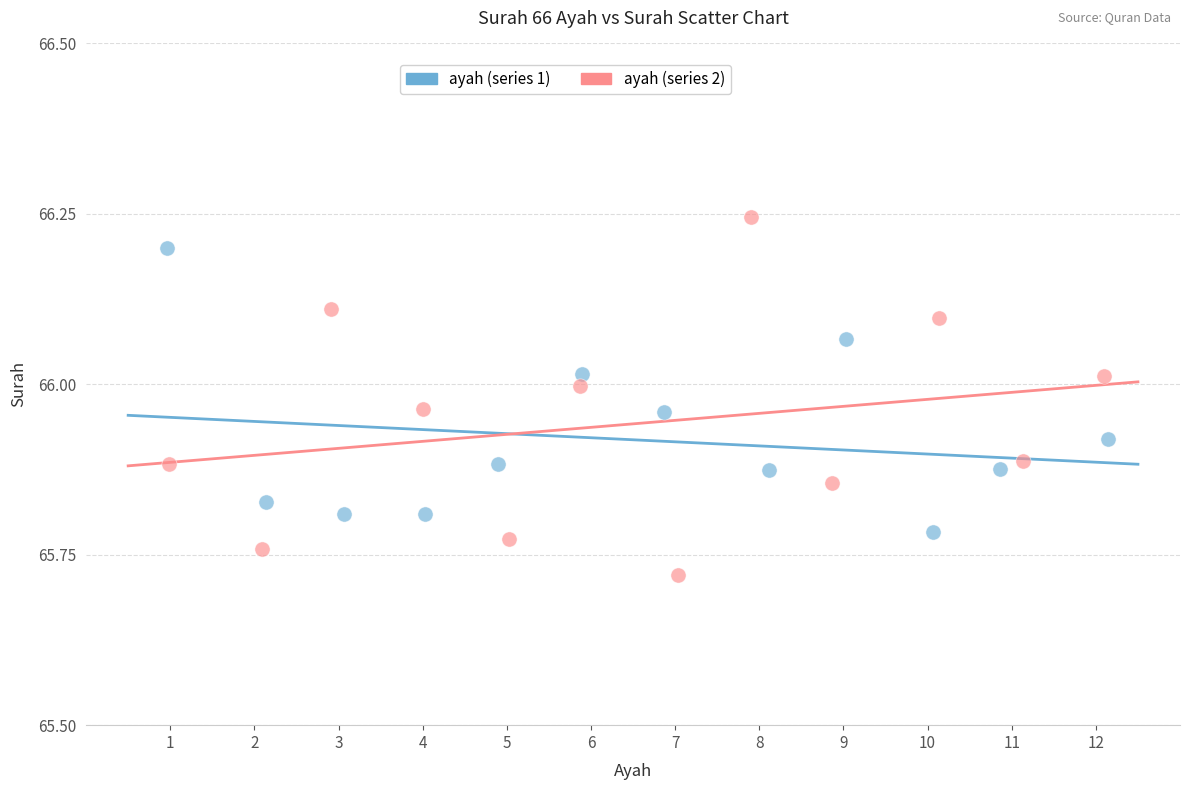

Which series has the largest Y range (max minus min)?

ayah (series 2)